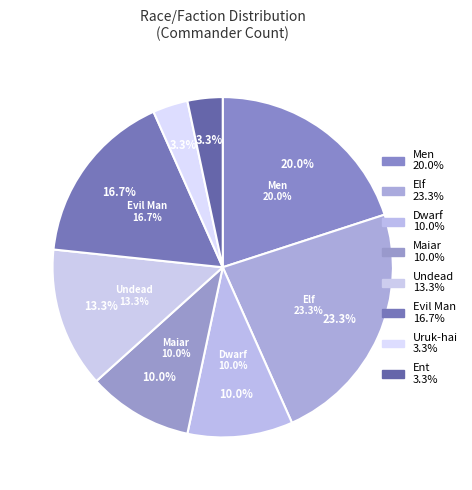

True or false: Men accounts for 33% of the total.

False